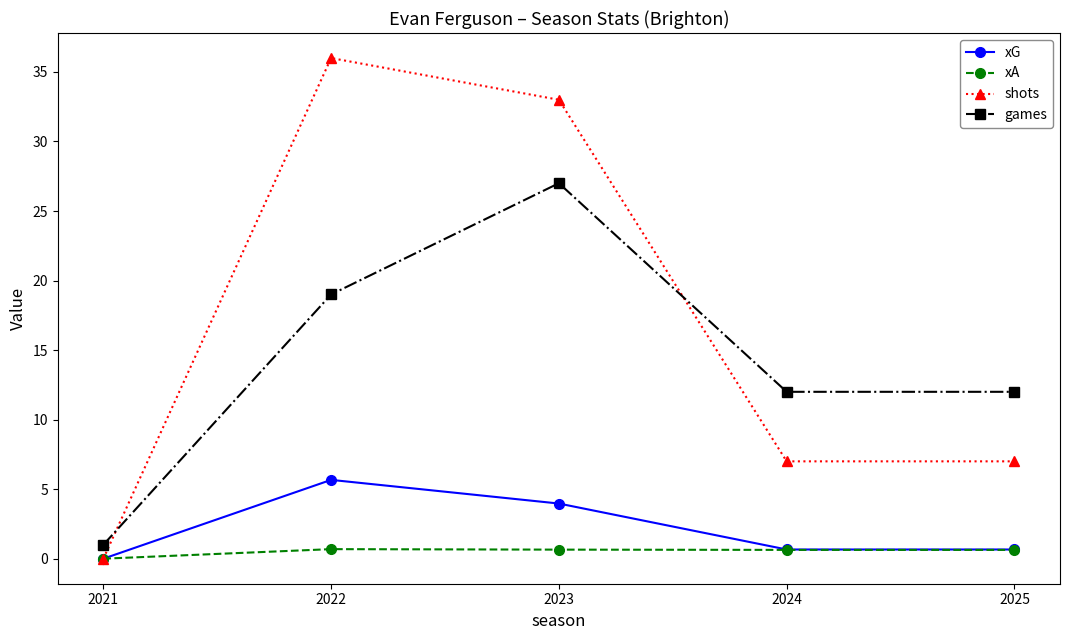

What is the total value across all series at 2022?

61.4